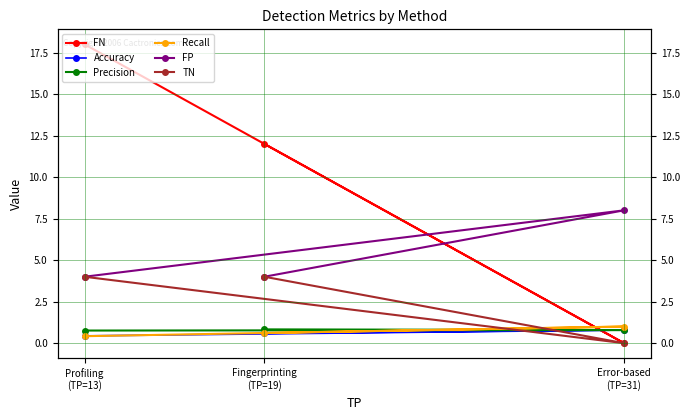

How many lines are shown in the chart?

6